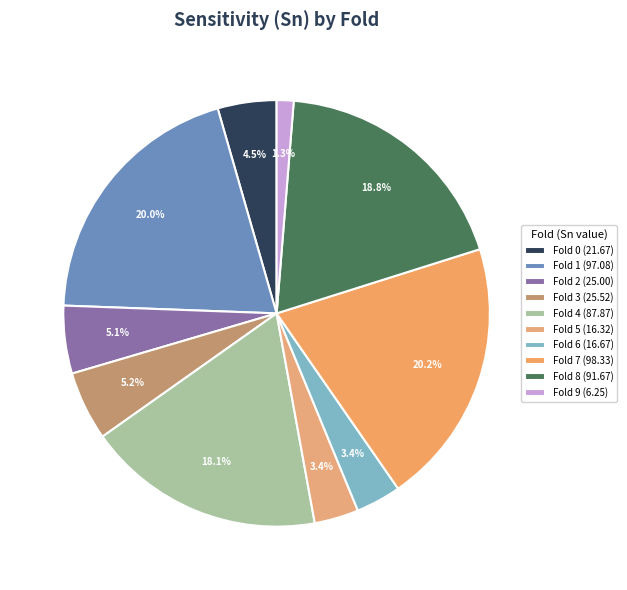

How many segments does this pie chart have?

10